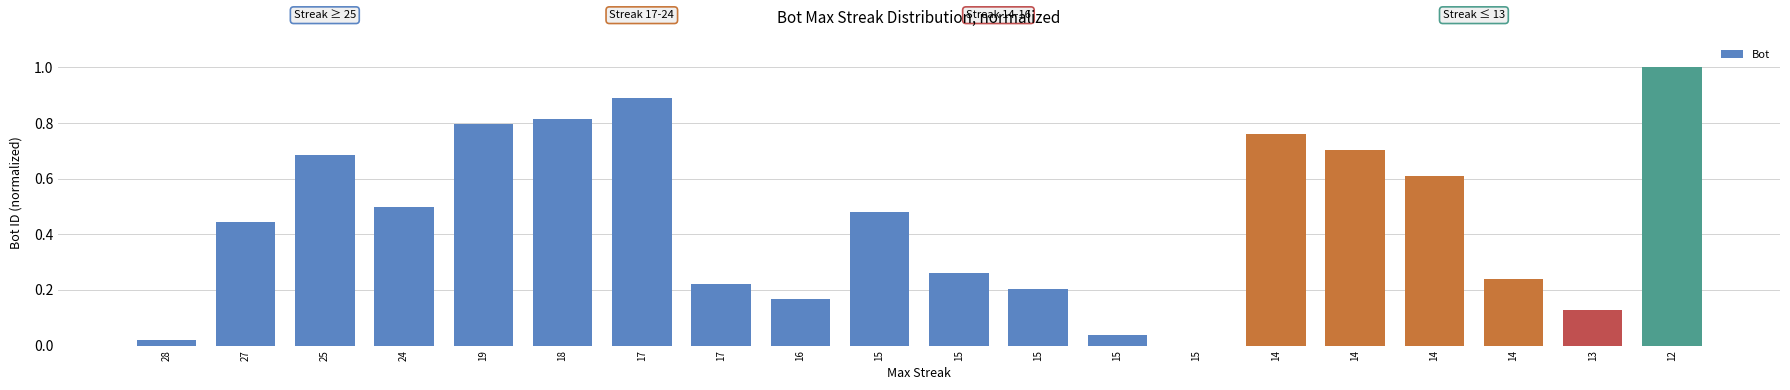

Count the number of data series in this chart.

1